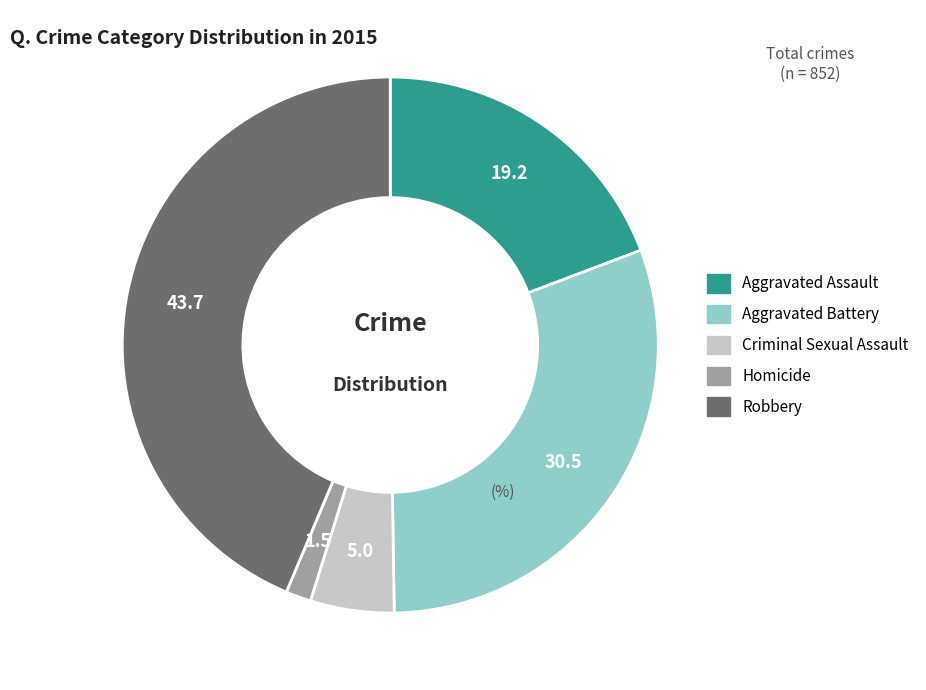

Rank the categories by value from lowest to highest.

Homicide, Criminal Sexual Assault, Aggravated Assault, Aggravated Battery, Robbery